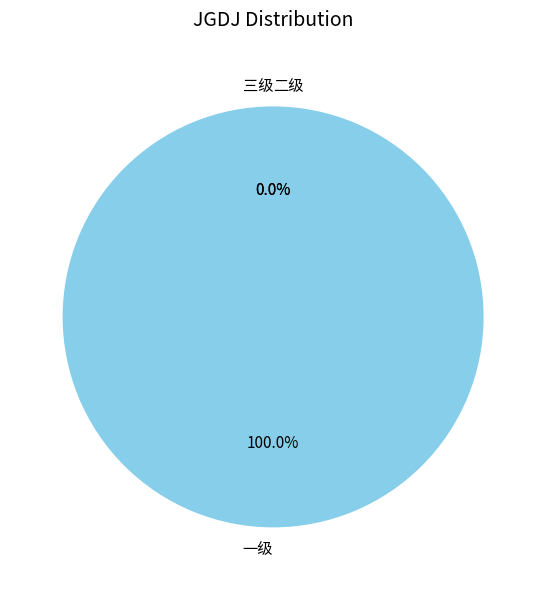

How many slices are in this pie chart?

3